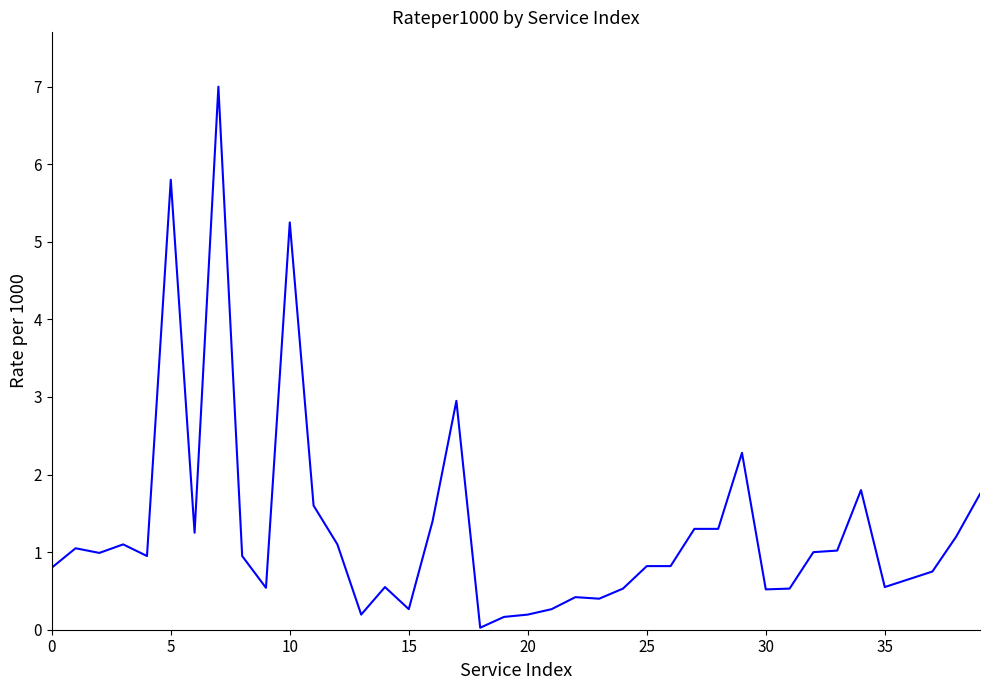

What is the greatest value displayed?

7.0